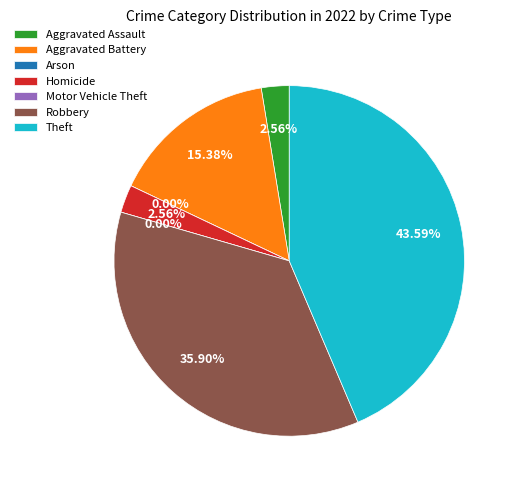

What percentage is the Theft slice, to the nearest percent?

44%